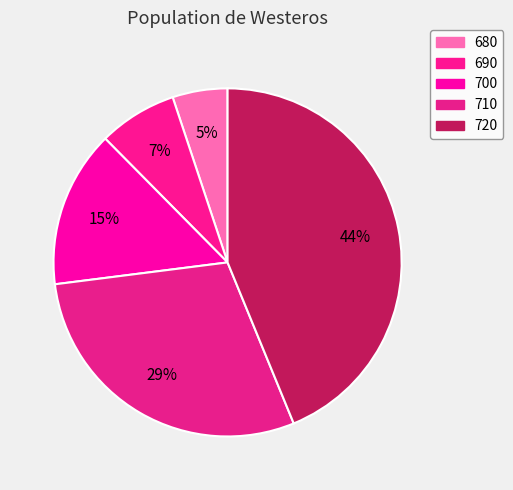

Which category has the biggest portion of the pie?

720